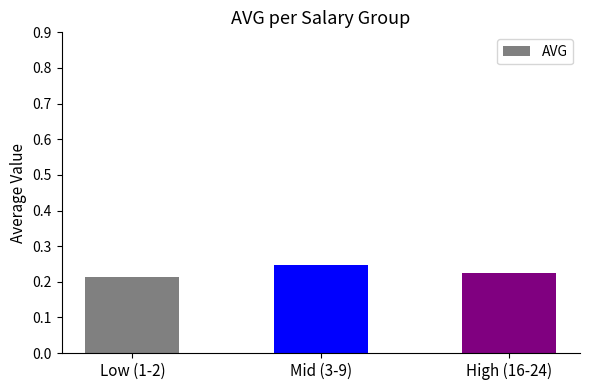

Between High (16-24) and Mid (3-9), which is larger?

Mid (3-9)